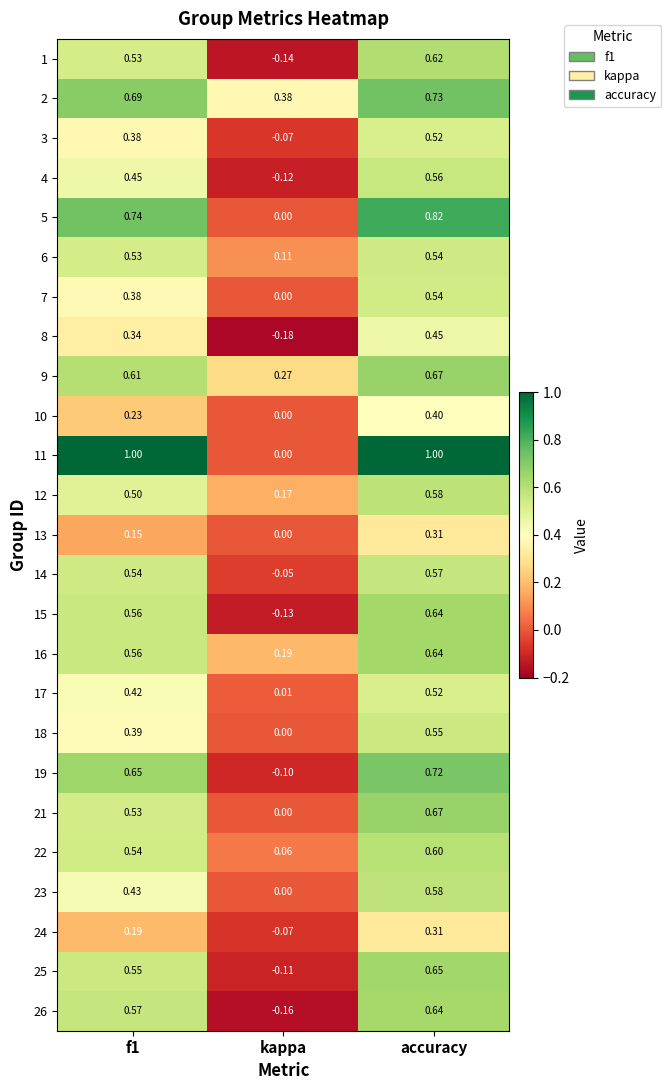

Is the value of 21 at kappa greater than the value of 23 at accuracy?

No